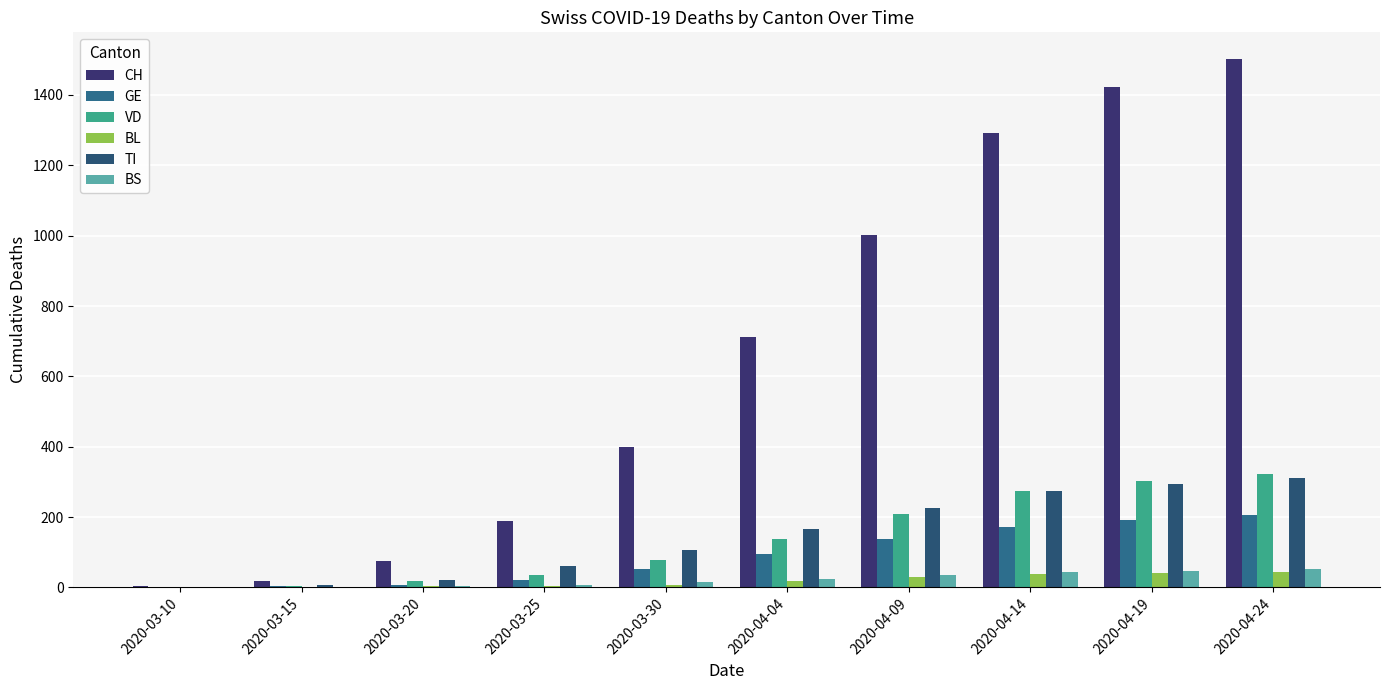

What is the label of the 5th bar from the right?

2020-04-04